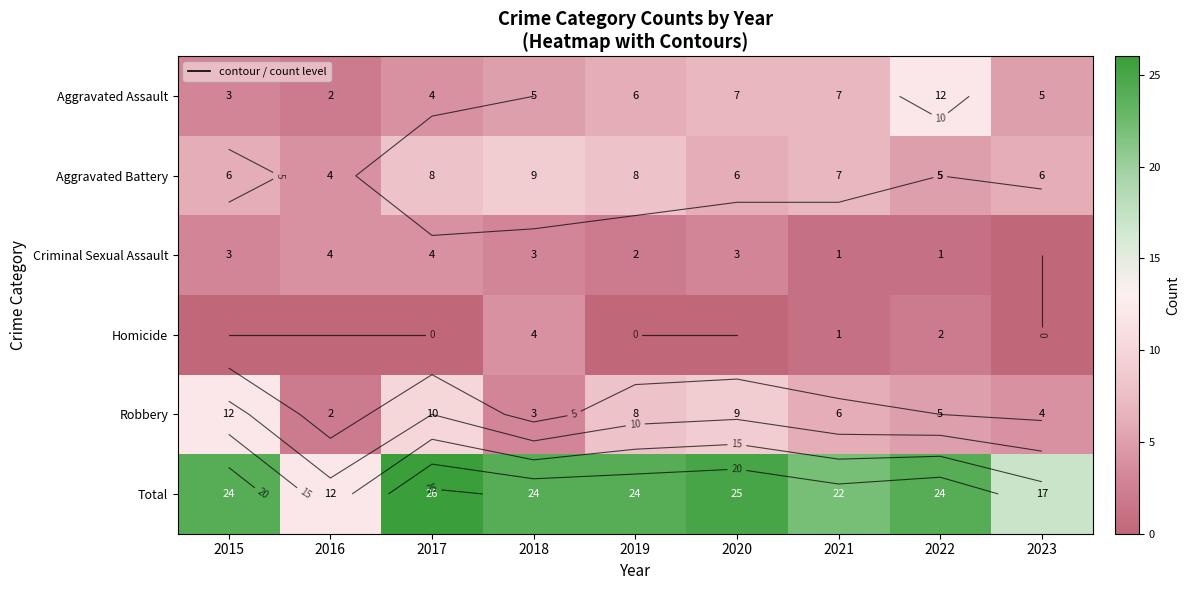

Rank the series by their maximum value, from lowest to highest.

Criminal Sexual Assault, Homicide, Aggravated Battery, Aggravated Assault, Robbery, Total